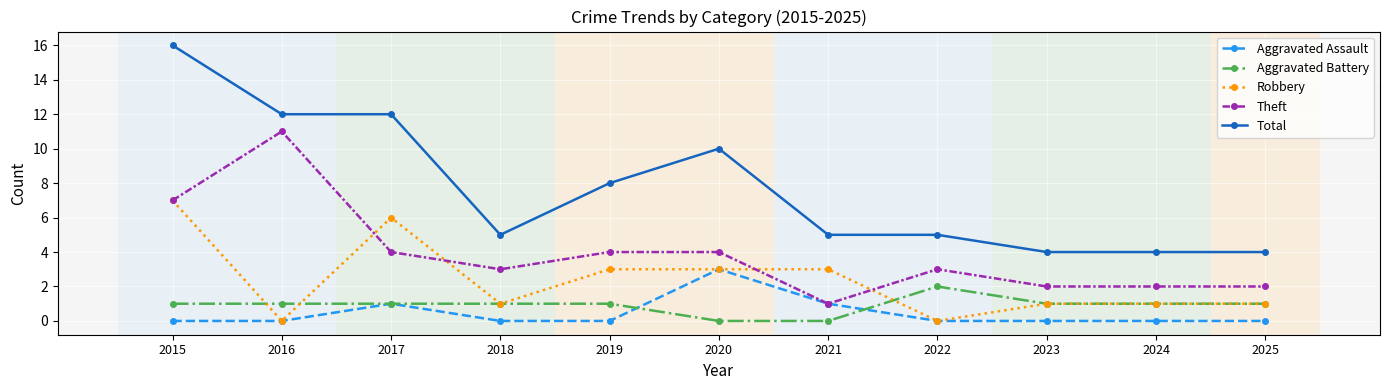

Reading left to right, list all the values displayed in this chart.

Aggravated Assault: 2015=0	2016=0	2017=1	2018=0	2019=0	2020=3	2021=1	2022=0	2023=0	2024=0	2025=0
Aggravated Battery: 2015=1	2016=1	2017=1	2018=1	2019=1	2020=0	2021=0	2022=2	2023=1	2024=1	2025=1
Robbery: 2015=7	2016=0	2017=6	2018=1	2019=3	2020=3	2021=3	2022=0	2023=1	2024=1	2025=1
Theft: 2015=7	2016=11	2017=4	2018=3	2019=4	2020=4	2021=1	2022=3	2023=2	2024=2	2025=2
Total: 2015=16	2016=12	2017=12	2018=5	2019=8	2020=10	2021=5	2022=5	2023=4	2024=4	2025=4